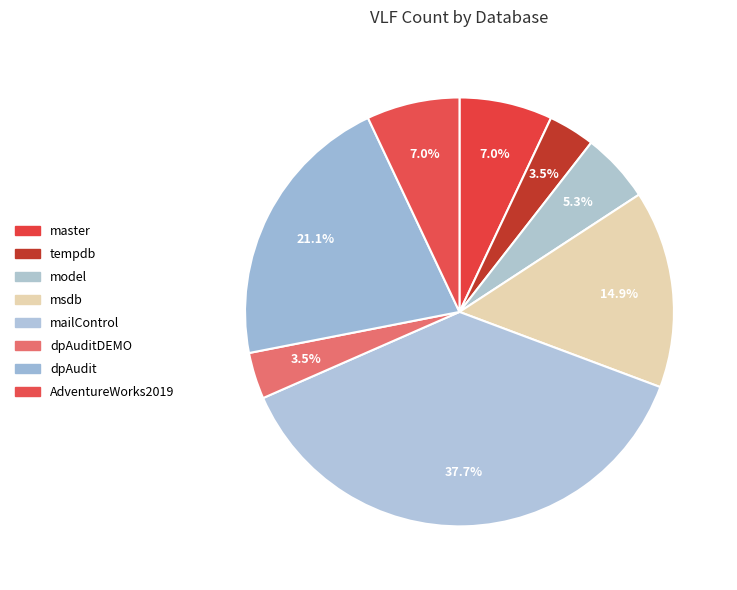

Count the number of slices in the pie.

8